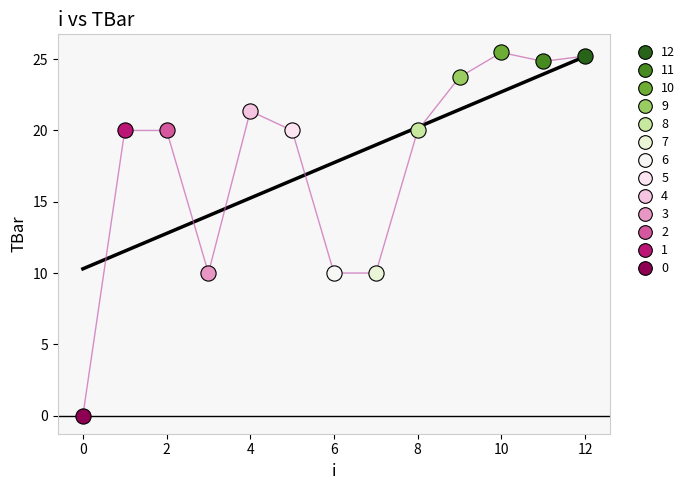

What are all the series names shown in the legend?

12, 11, 10, 9, 8, 7, 6, 5, 4, 3, 2, 1, 0